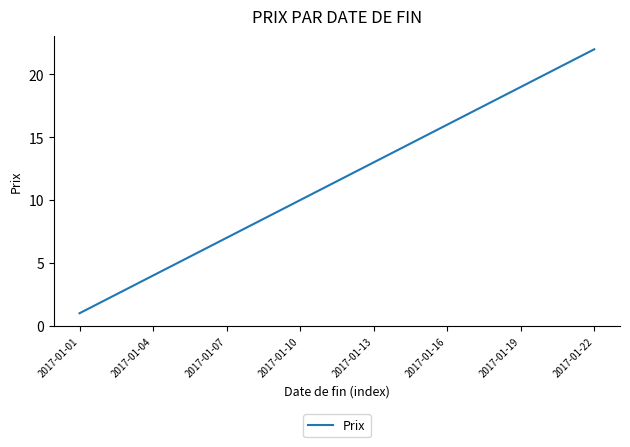

What is the difference between the maximum and minimum values?

21